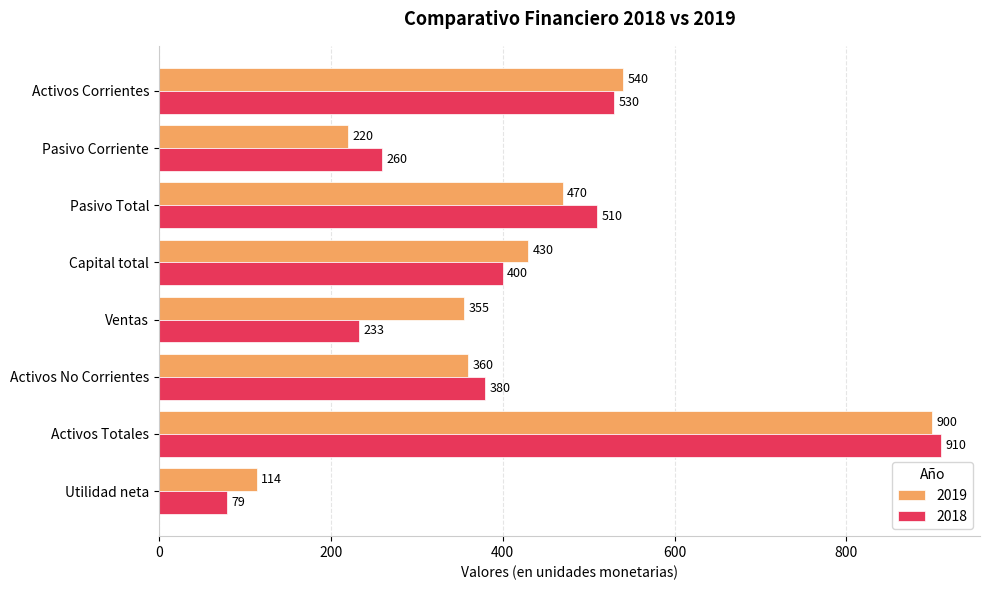

Which category has the lowest value in the 2019 series?

Utilidad neta